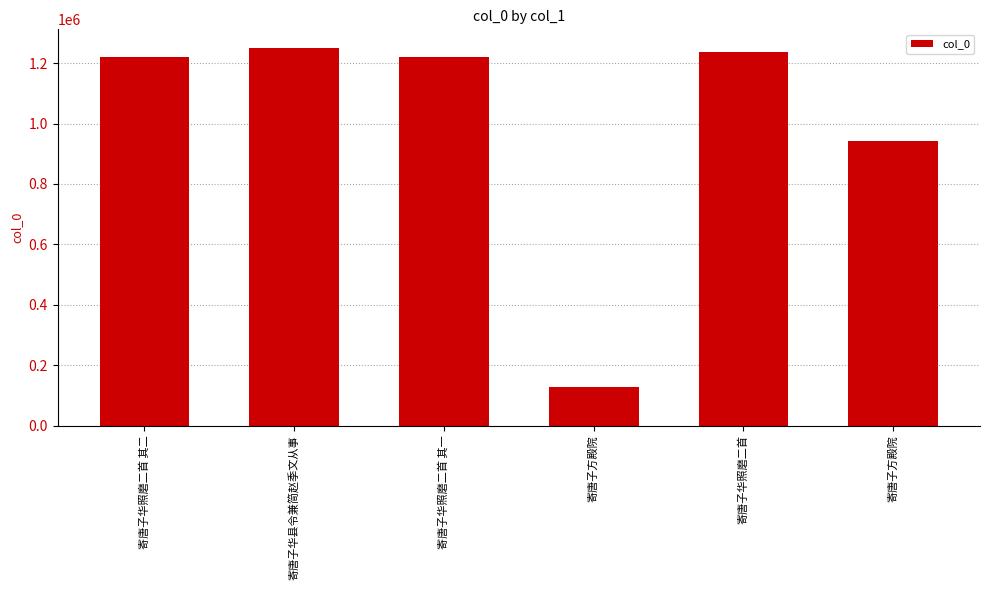

What is the sum of all values?

5994354